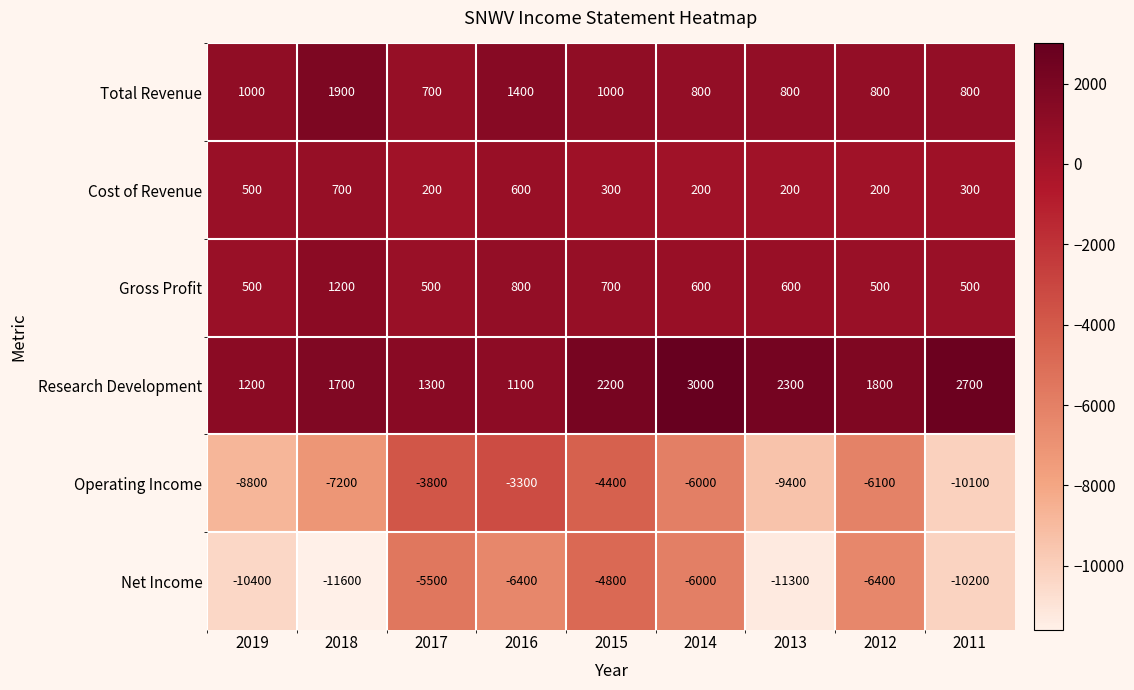

At which label is Cost of Revenue closest to 450?

2019